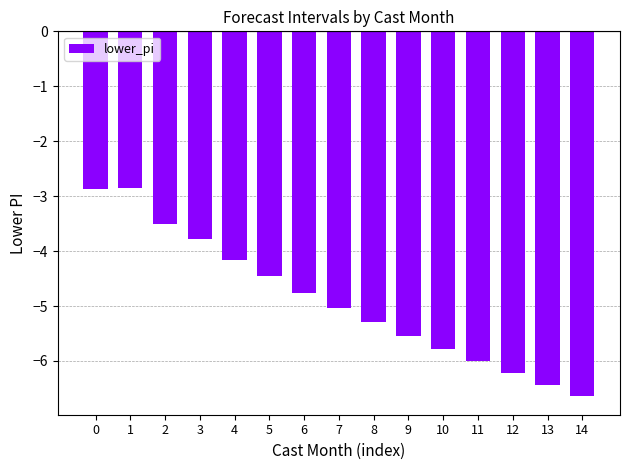

What is the difference between the maximum and second lowest values?

3.6